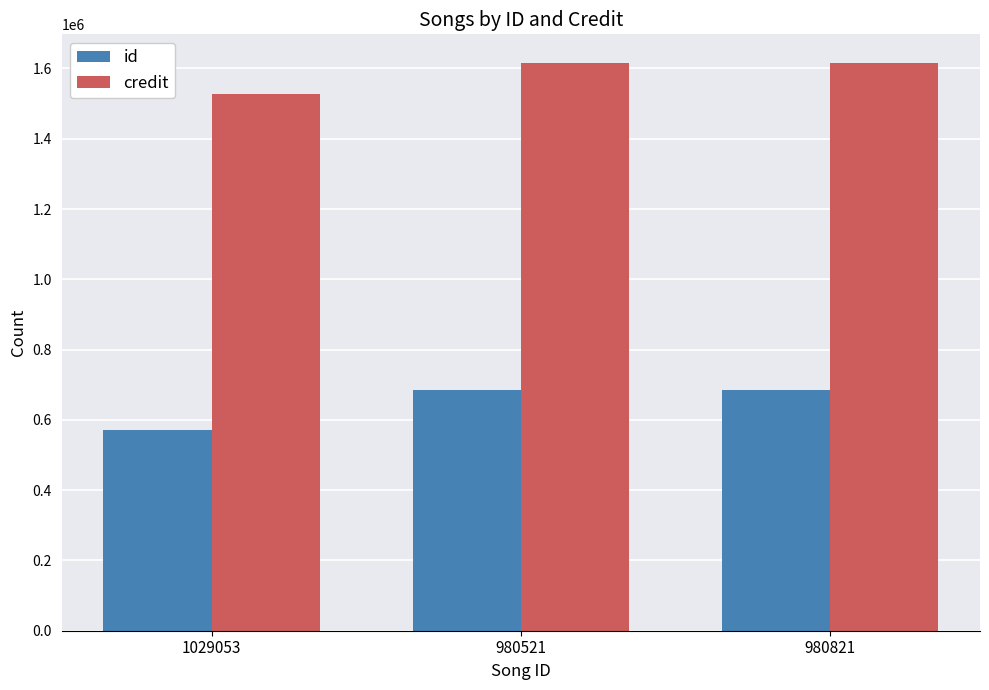

At how many categories does at least one series exceed 701345?

3